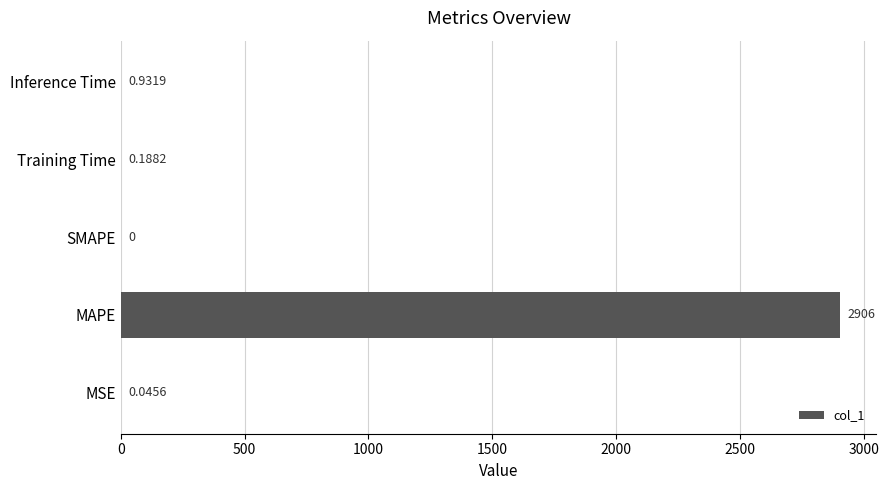

Between MSE and Inference Time, which is larger?

Inference Time